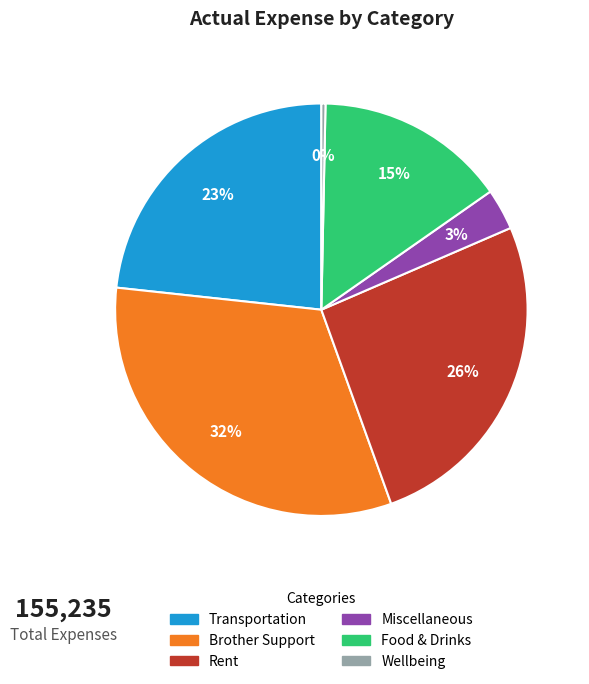

Which category has the biggest portion of the pie?

Brother Support